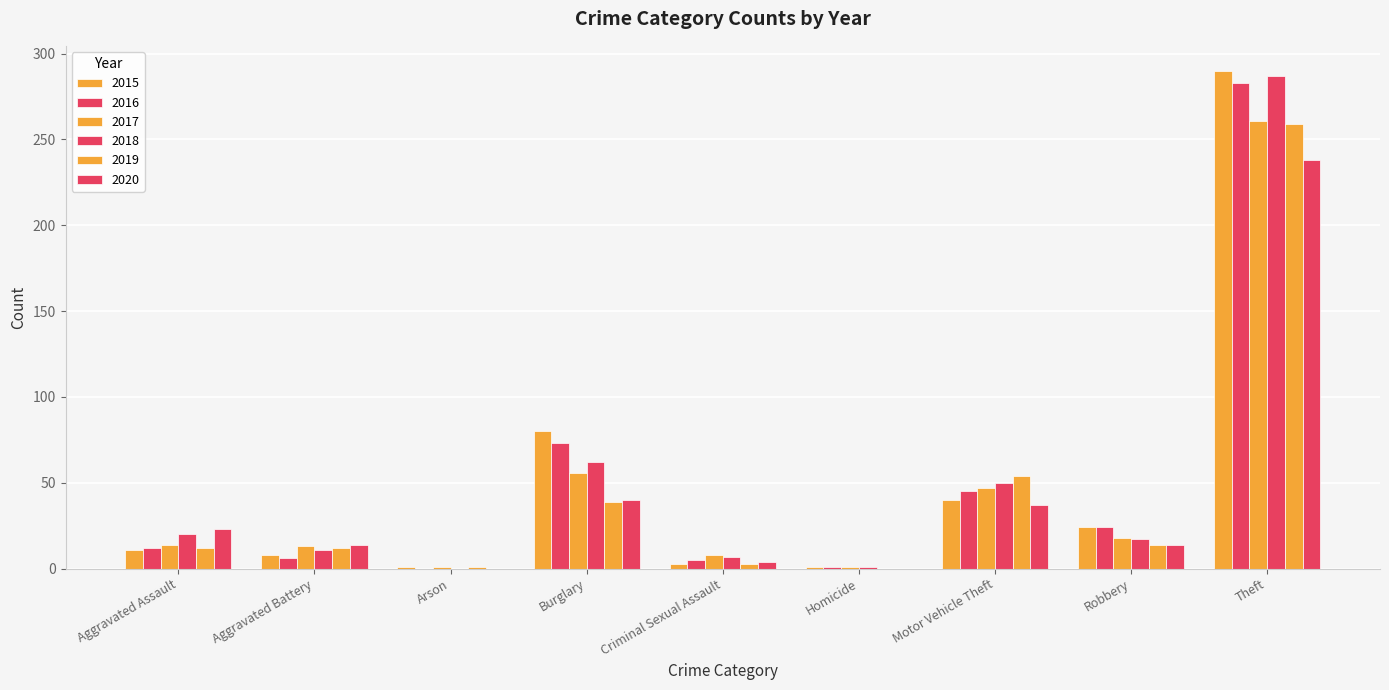

Is it true that 2015 equals 439 at Theft?

False